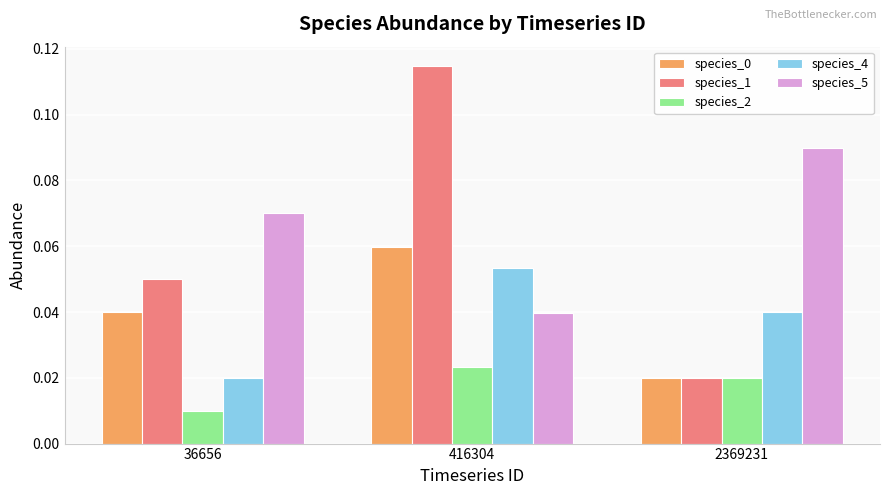

Between 36656 and 2369231, which series saw the biggest shift?

species_1